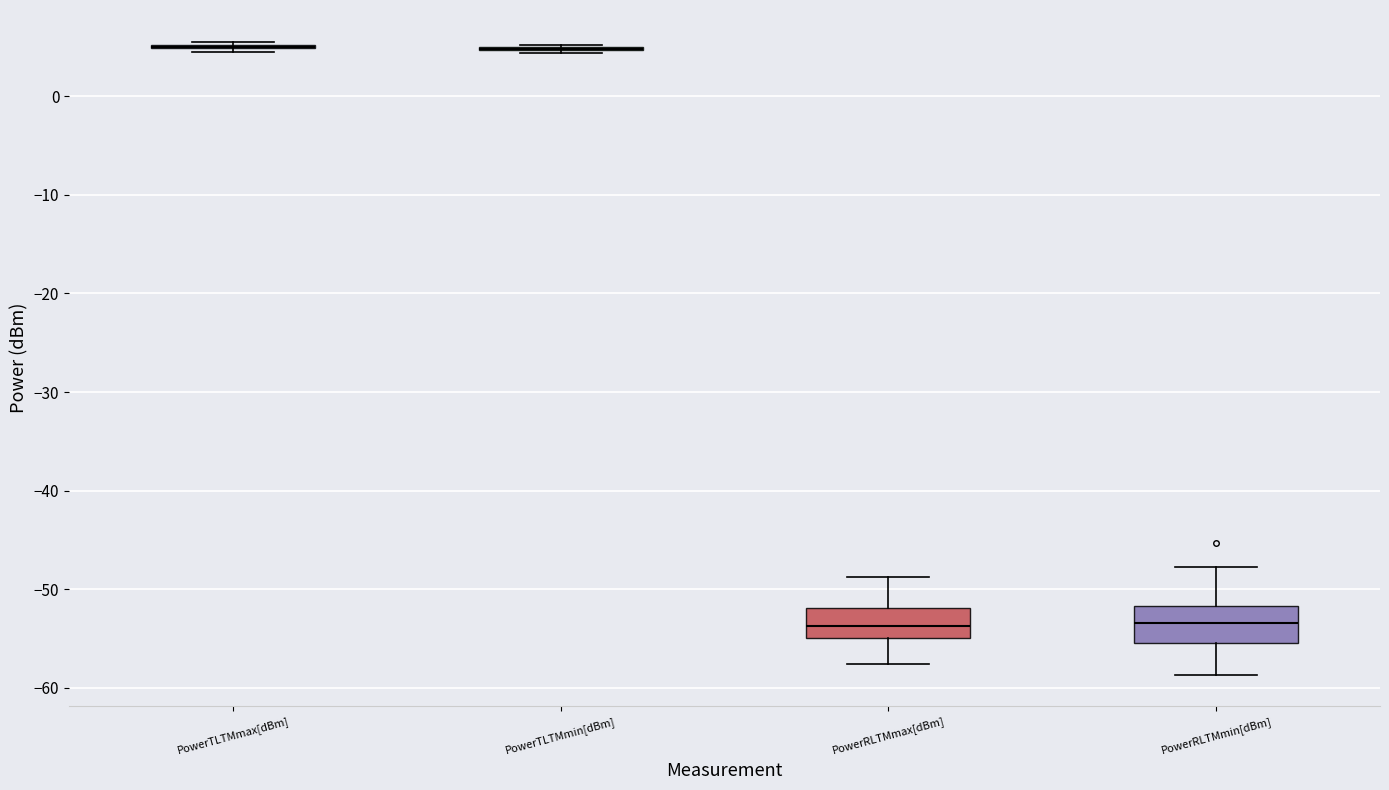

Reading left to right, transcribe this box plot: for each box, give where its median line is, the range the box spans, and where its two whiskers end, as read against the y-axis. The values are not printed on the chart, so give them approximately, as read against the axis.

PowerTLTMmax[dBm]: box collapsed to a line at 5, whiskers 5 to 6
PowerTLTMmin[dBm]: box collapsed to a line at 5, whiskers 4 to 5
PowerRLTMmax[dBm]: median -54, box -55 to -52, whiskers -58 to -49
PowerRLTMmin[dBm]: median -53, box -56 to -52, whiskers -59 to -48